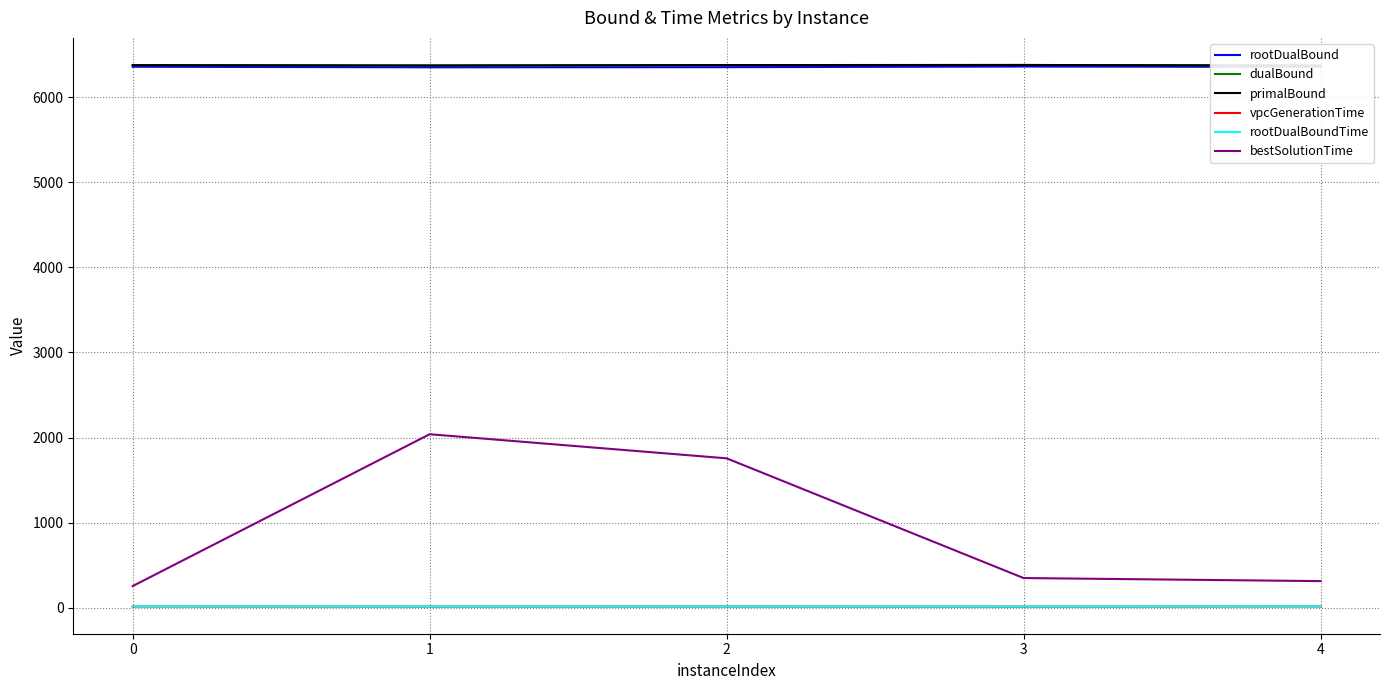

At 0, list the series in order from smallest to largest.

vpcGenerationTime, rootDualBoundTime, bestSolutionTime, rootDualBound, dualBound, primalBound